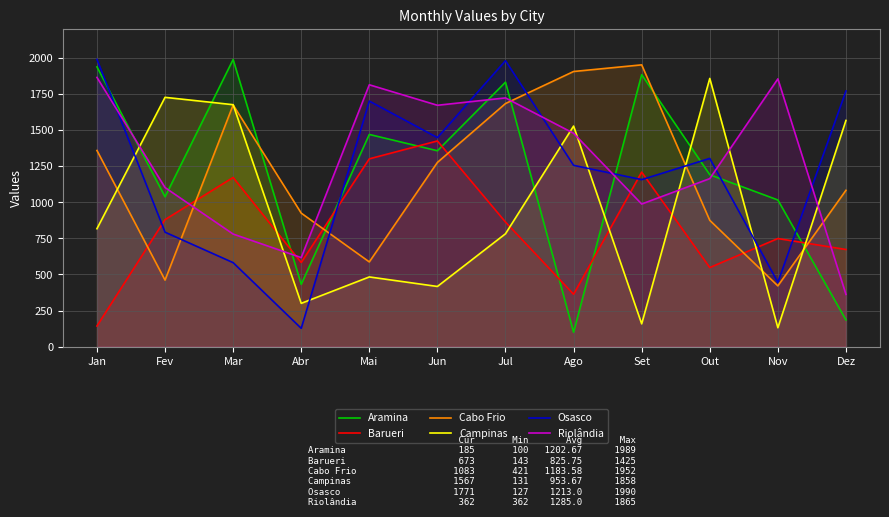

What is the difference between the maximum and second lowest values in the Riolândia series?

1248